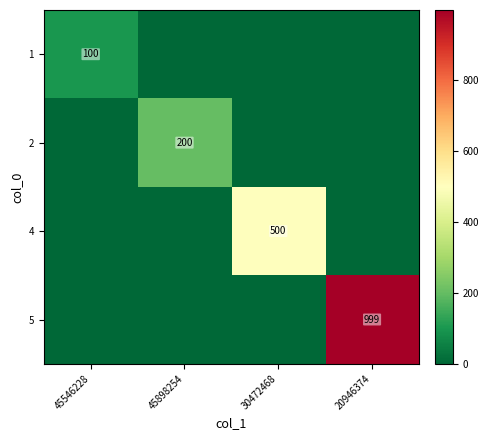

Is it true that 1 equals 100 at 45546228?

True